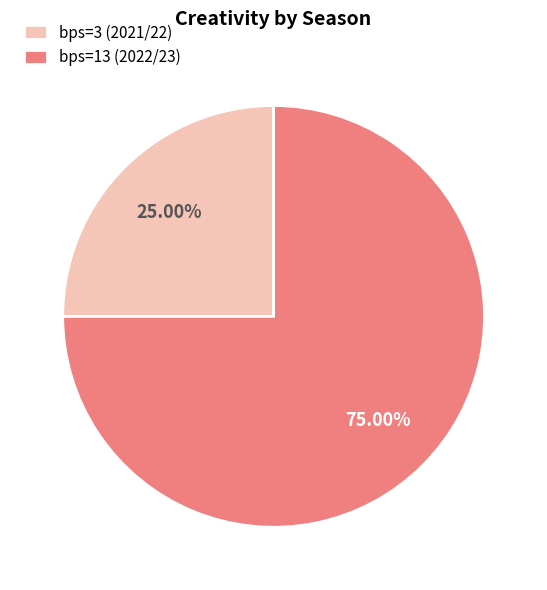

What percentage do bps=13 (2022/23) and bps=3 (2021/22) together represent?

100.0%